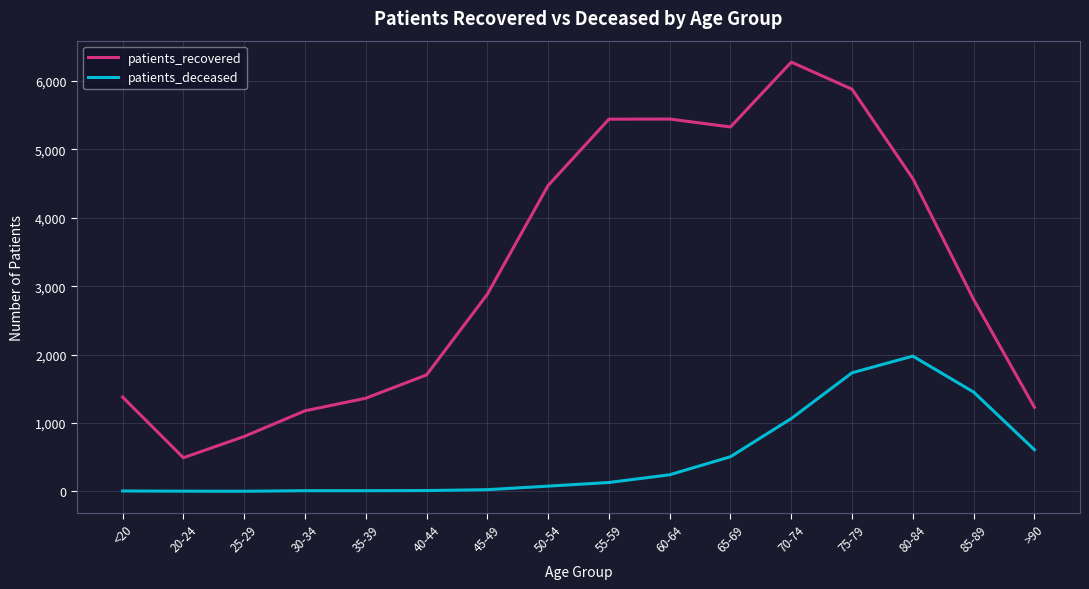

Does the chart display data point markers on the line(s)?

No